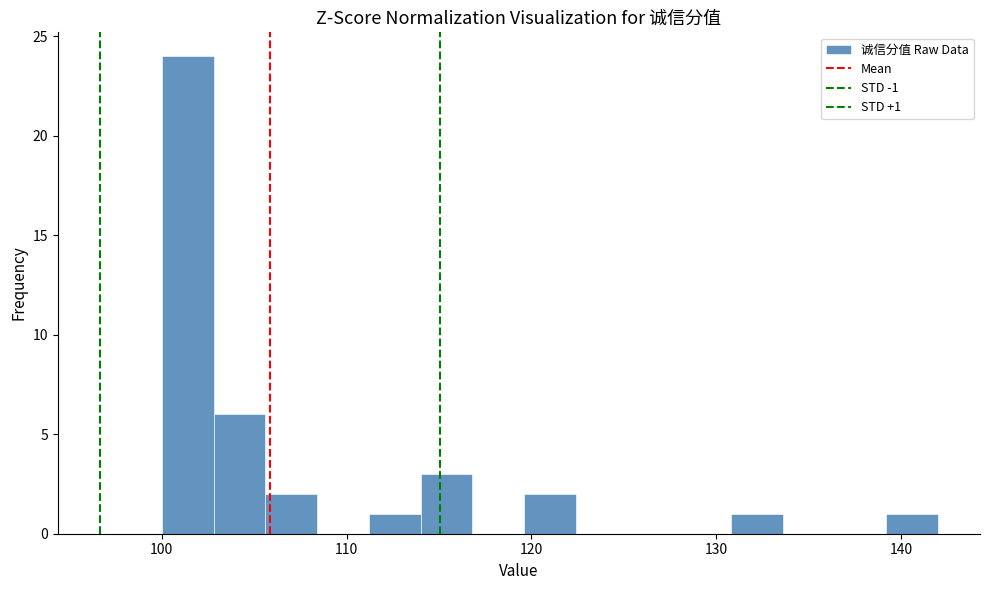

Read against the x-axis, roughly where is the centre of the tallest bar?

101